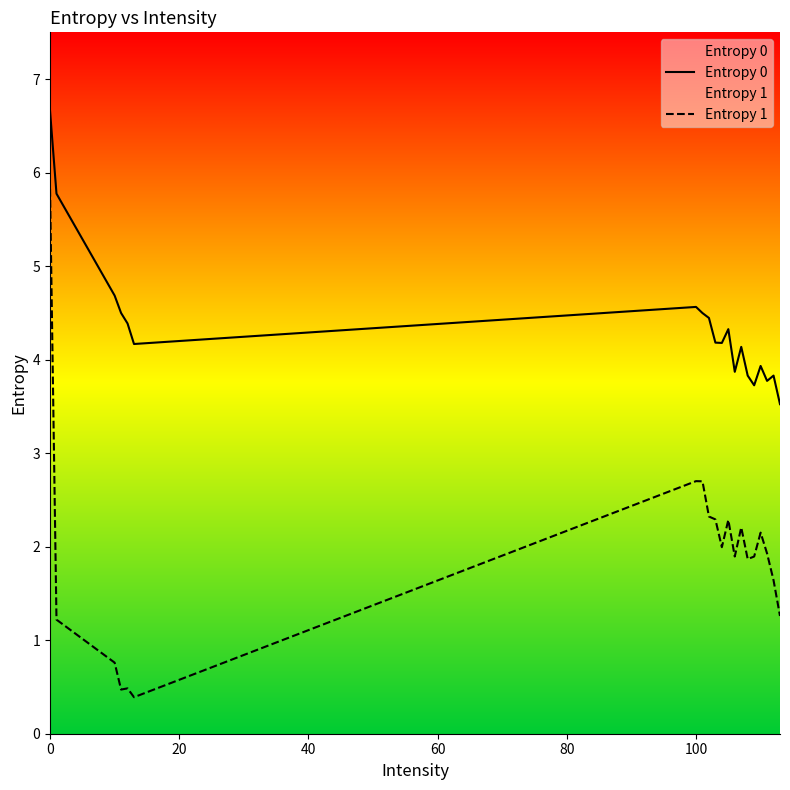

At how many categories does at least one series exceed 5?

2